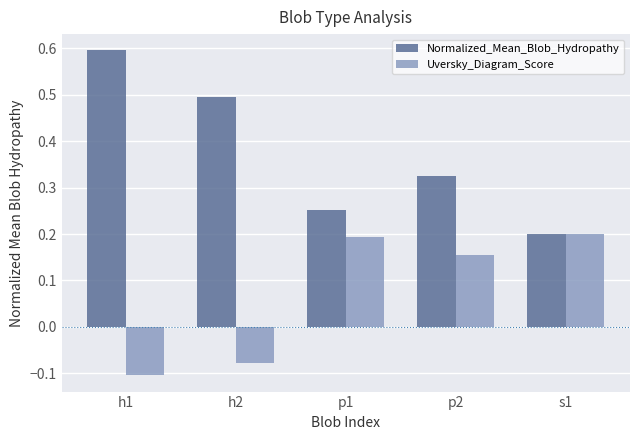

At how many categories does at least one series exceed 0?

5